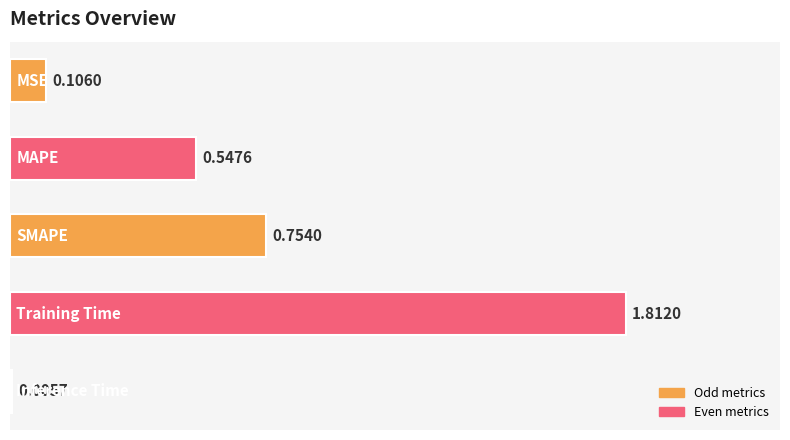

How many distinct data groups are displayed?

1